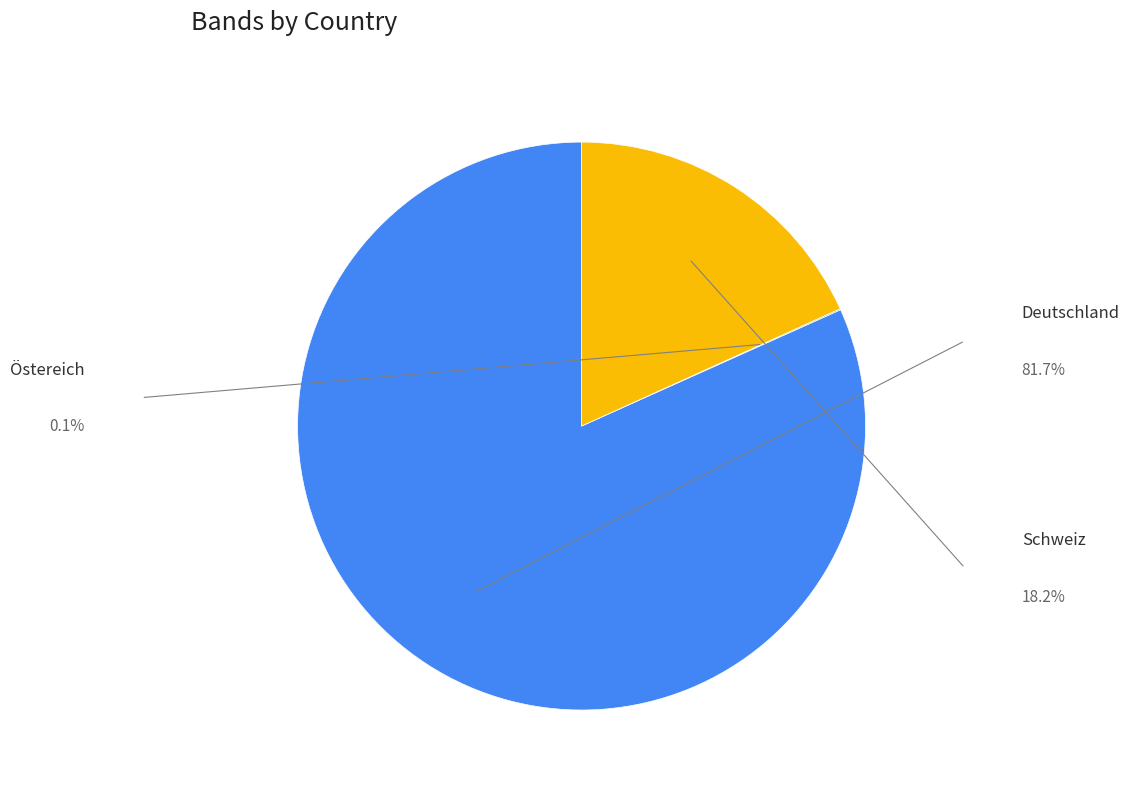

Does any single category account for the majority?

Yes